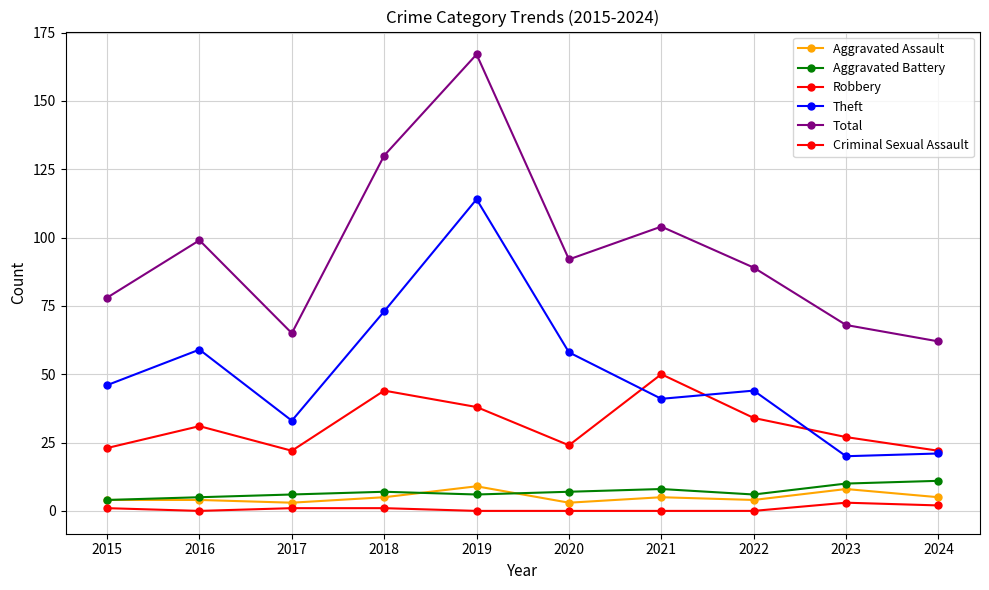

How many series are shown in this chart?

6